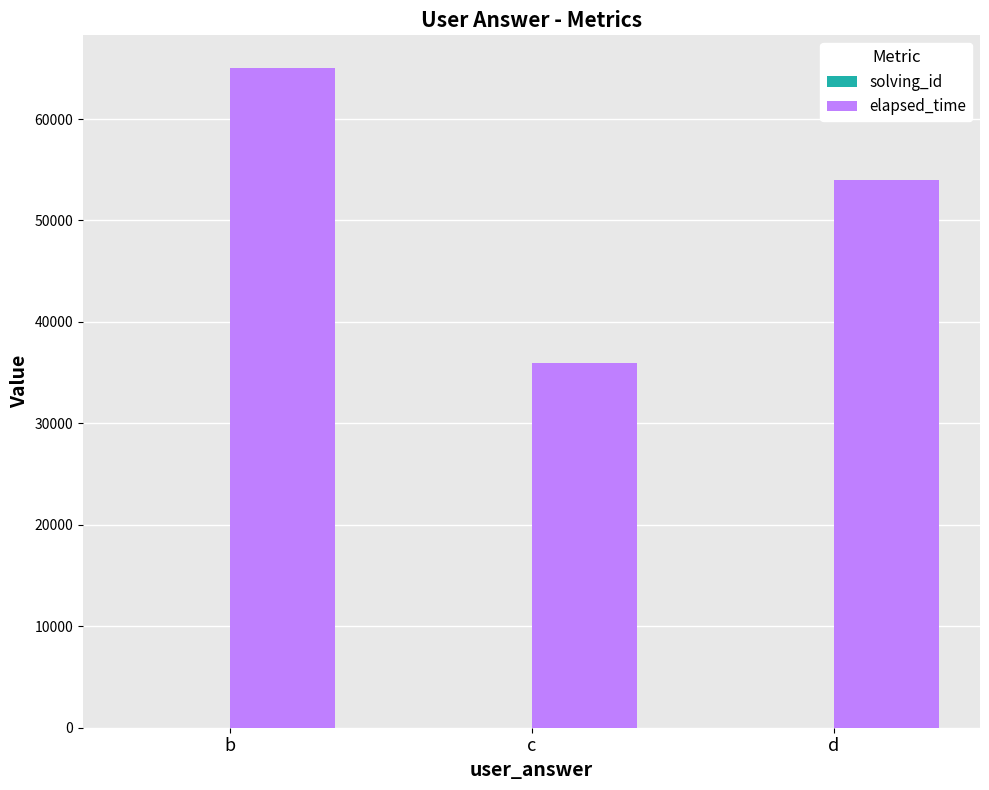

Read the elapsed_time value at d, to the nearest 50.

54000